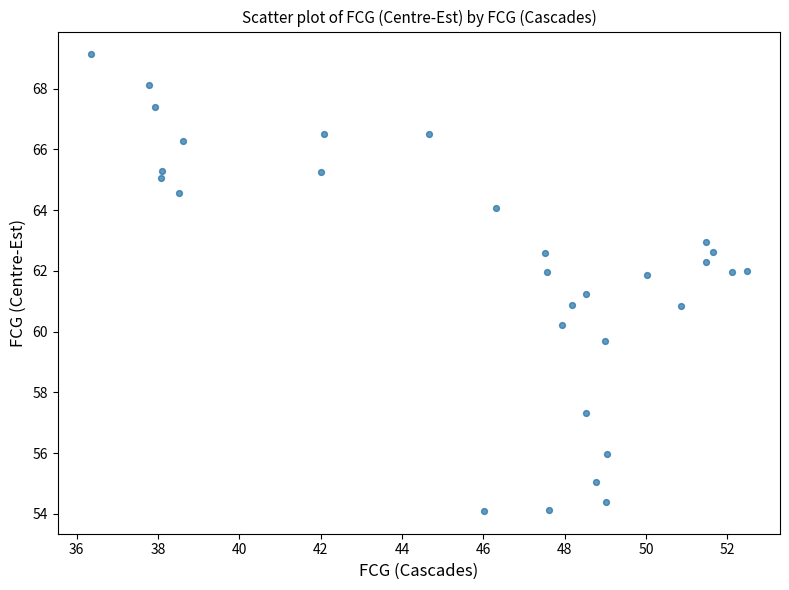

What is the range of X values (max minus min)?

16.2